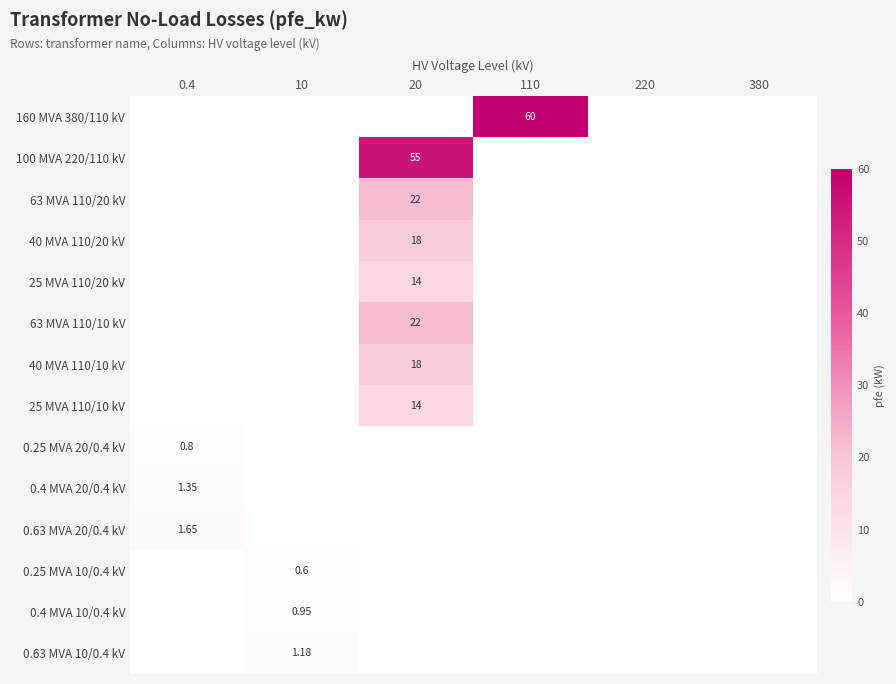

The value of 100 MVA 220/110 kV at 110 is -35.4. True or false?

False